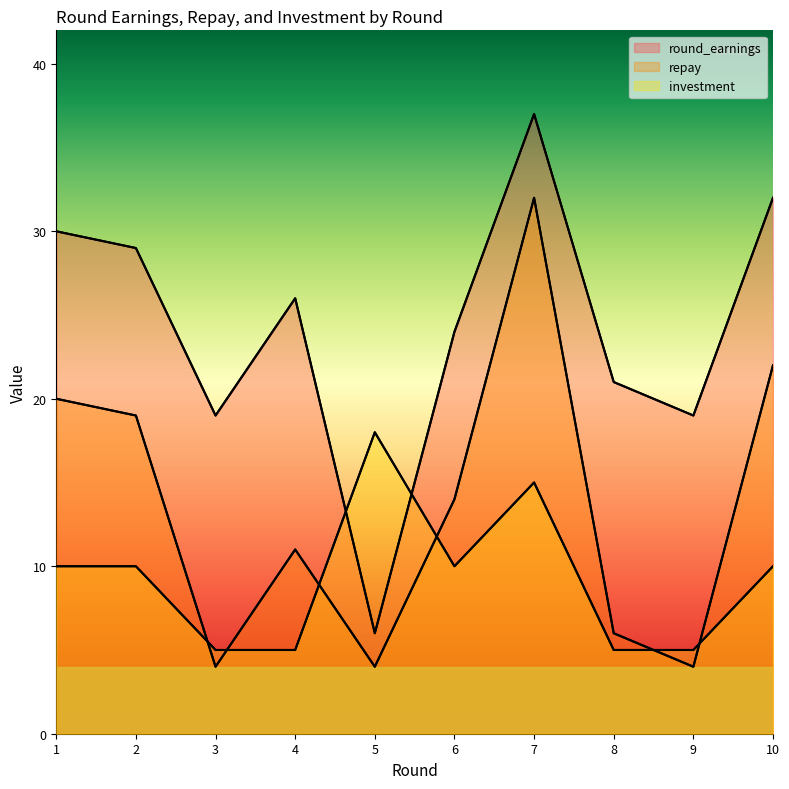

How many lines are shown in the chart?

3